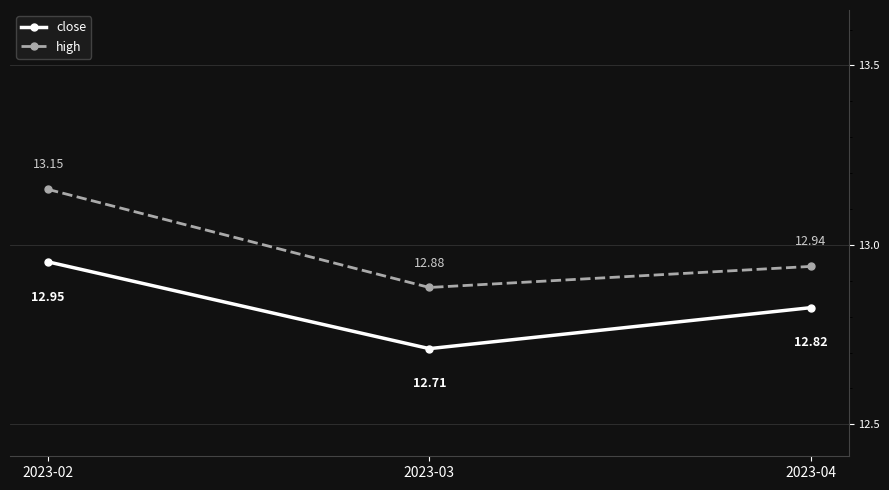

Is the value of high at 2023-02 greater than the value of close at 2023-02?

Yes